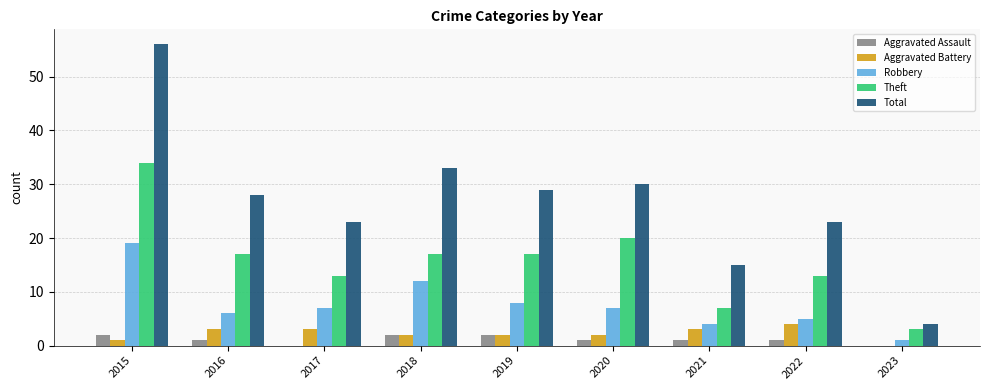

Which series has the widest spread of values?

Total